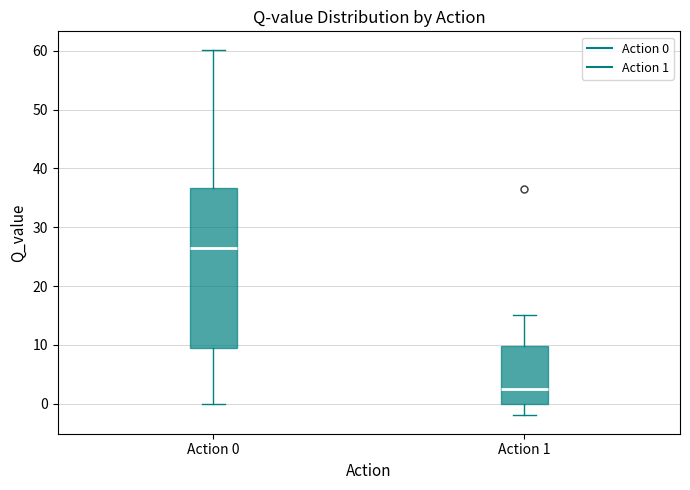

Which box is the tallest, from its lower edge to its upper edge?

Action 0